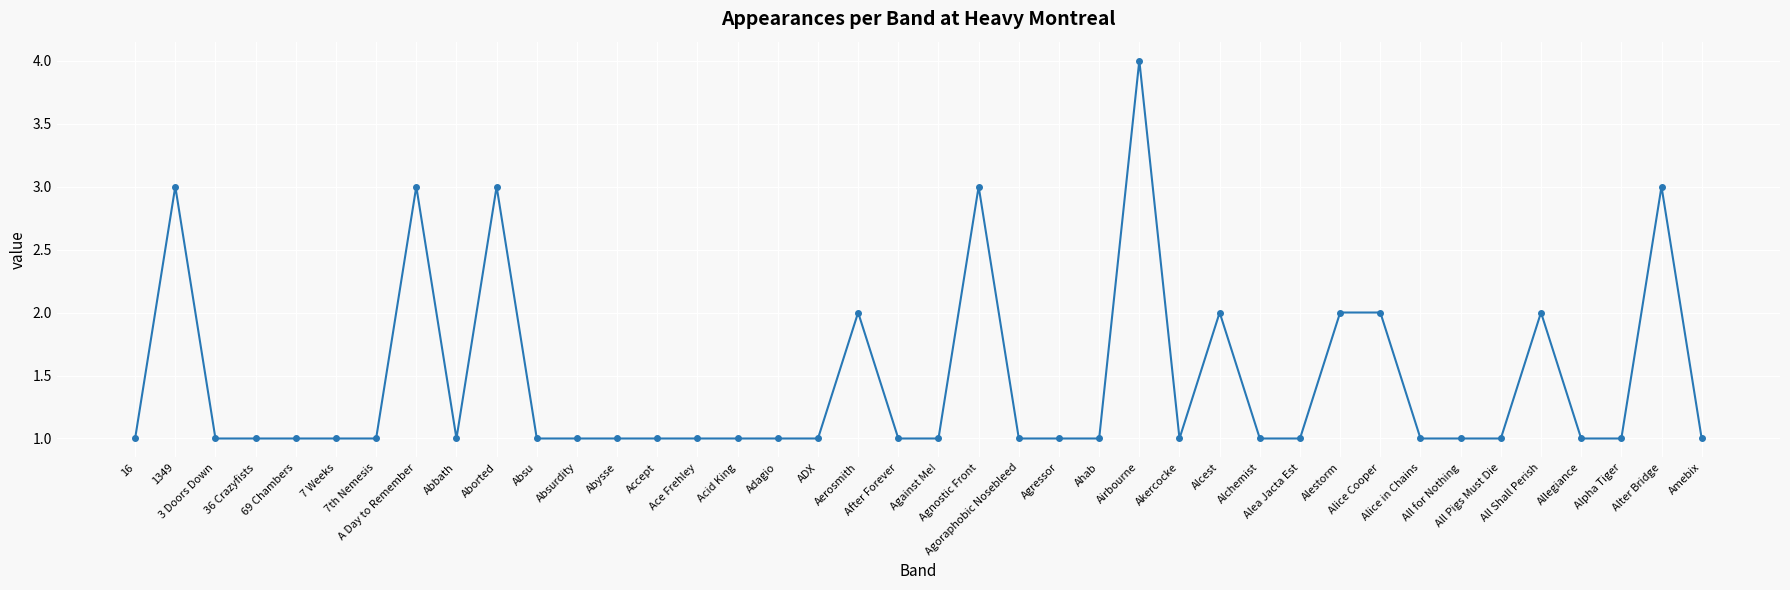

What is the value of the 38th point from the left?

1